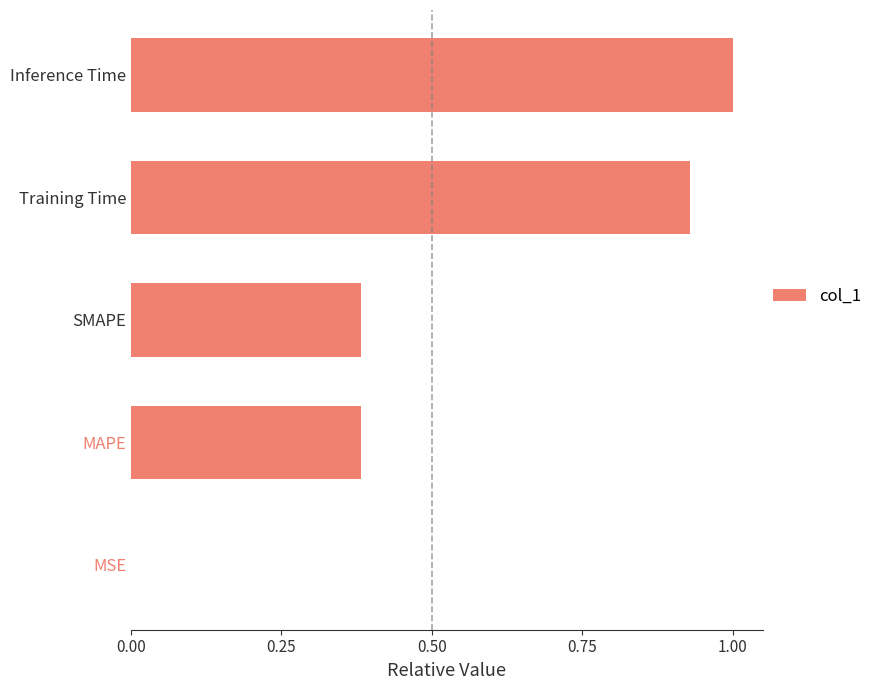

What is the sum of the values at Training Time and SMAPE?

1.3